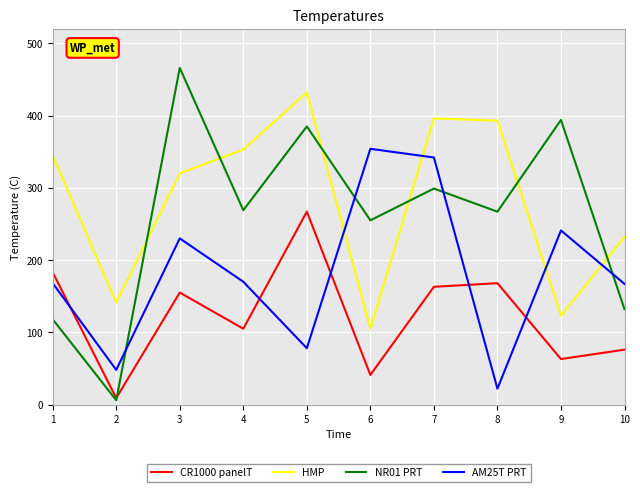

Between 1 and 3, which series saw the biggest shift?

NR01 PRT